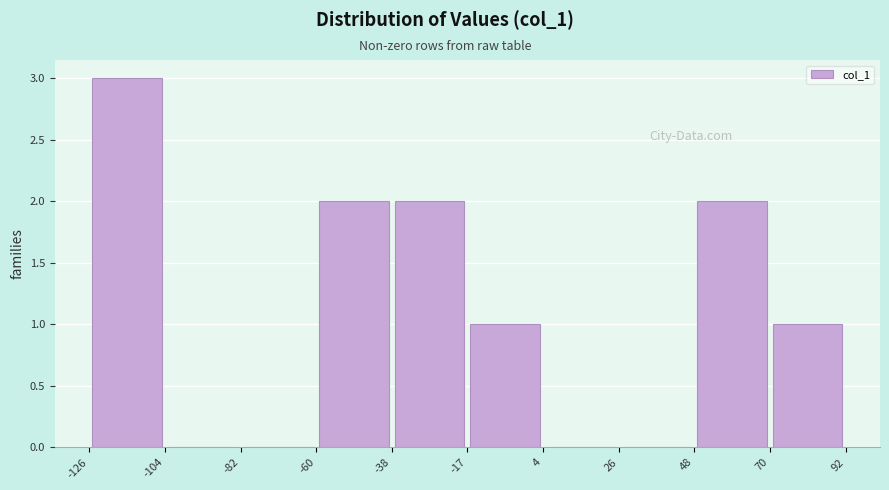

Reading left to right, transcribe this chart: for each bar, give the range it covers on the x-axis and its height. The values are not printed on the chart, so give them approximately, as read against the axis.

-126 to -104: 3
-104 to -82: 0
-82 to -60: 0
-60 to -38: 2
-38 to -17: 2
-17 to 4: 1
4 to 26: 0
26 to 48: 0
48 to 70: 2
70 to 92: 1